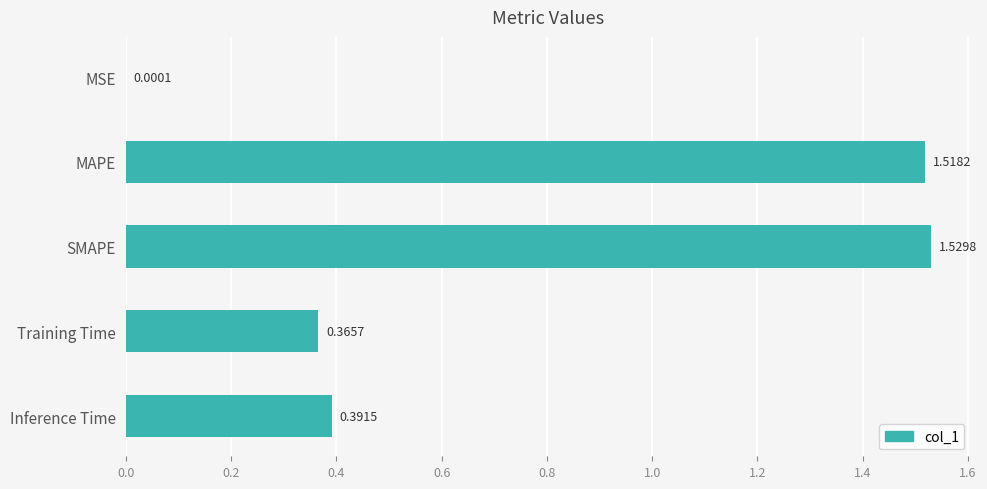

Where is the data nearest to the value 0?

MSE